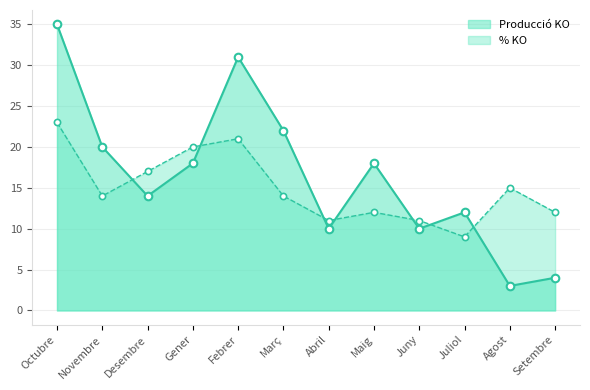

At which category is the sum across all series the highest?

Octubre